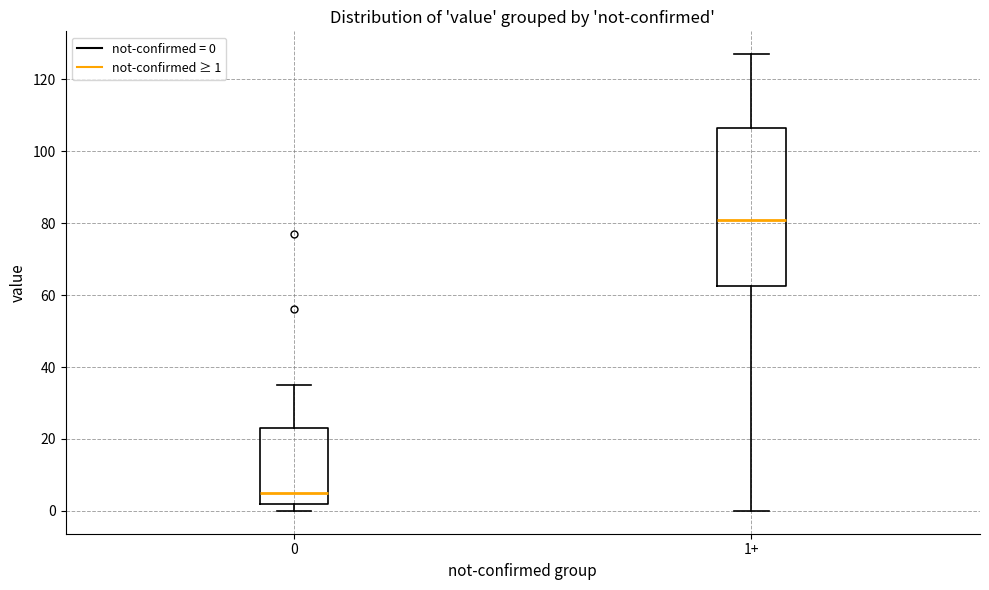

Where does the upper whisker of the box for 0 end on the y-axis? The values are not printed on the chart, so give them approximately, as read against the axis.

36